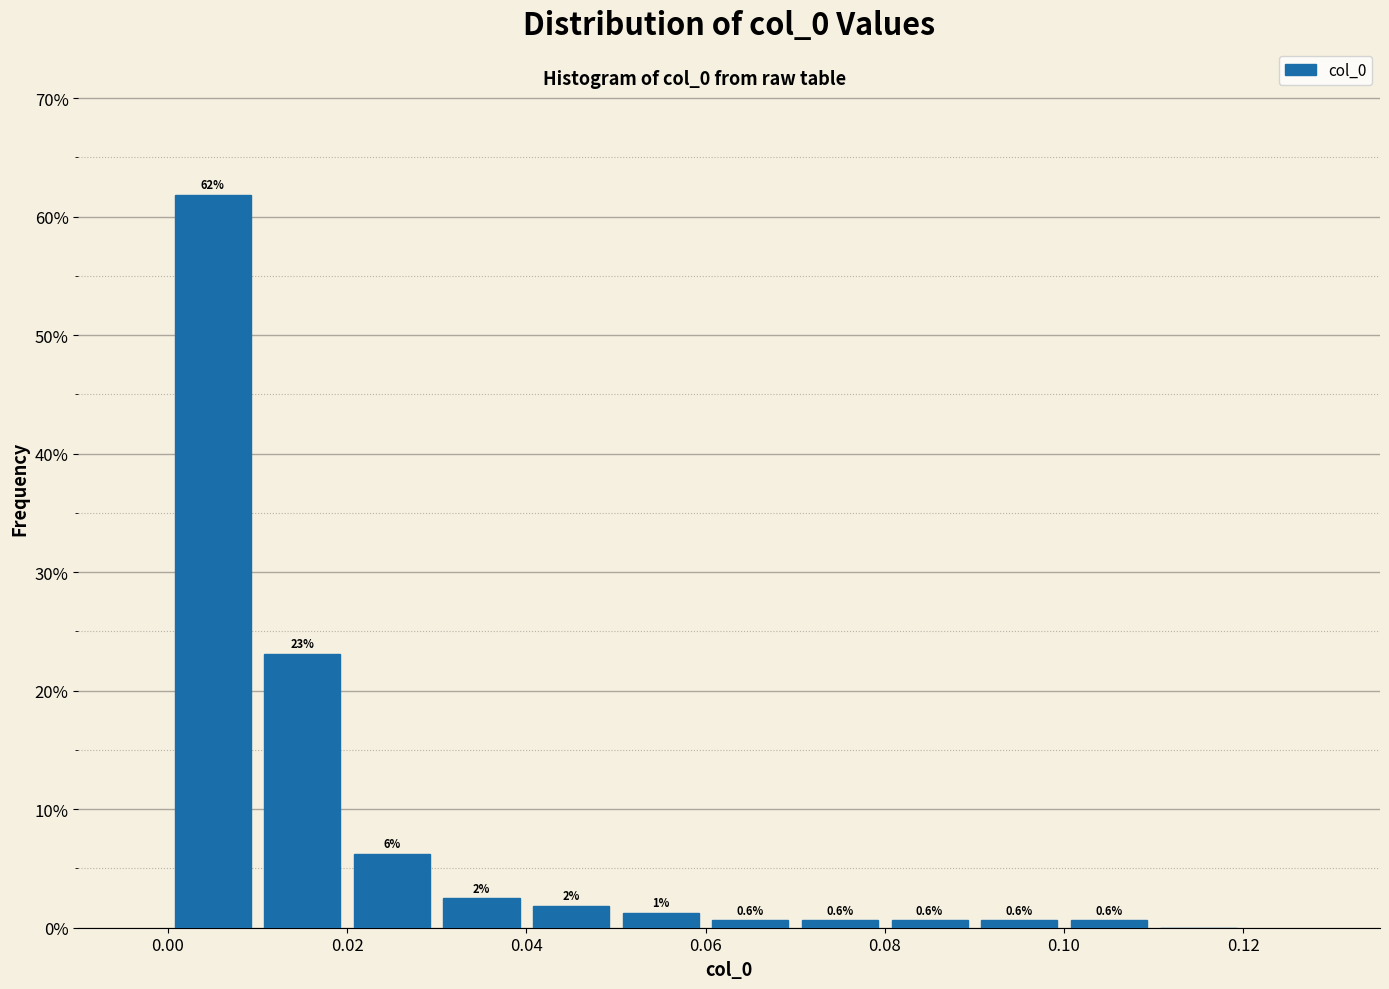

Which range on the x-axis has the tallest bar?

0.00 to 0.01